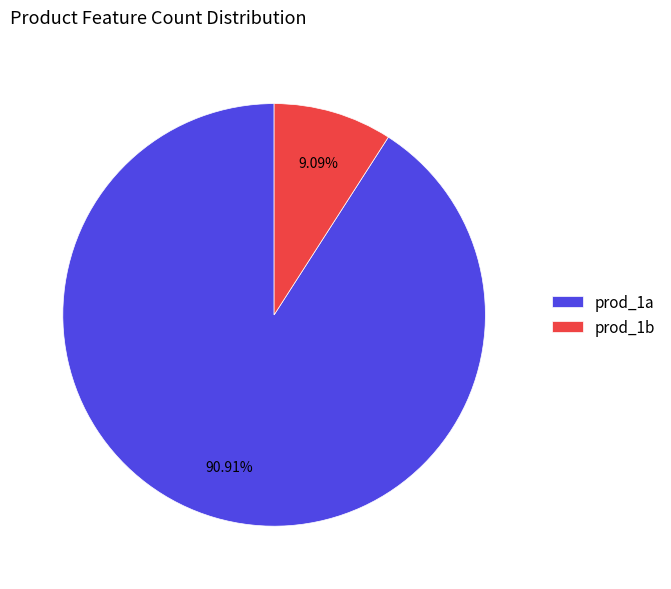

How many segments does this pie chart have?

2